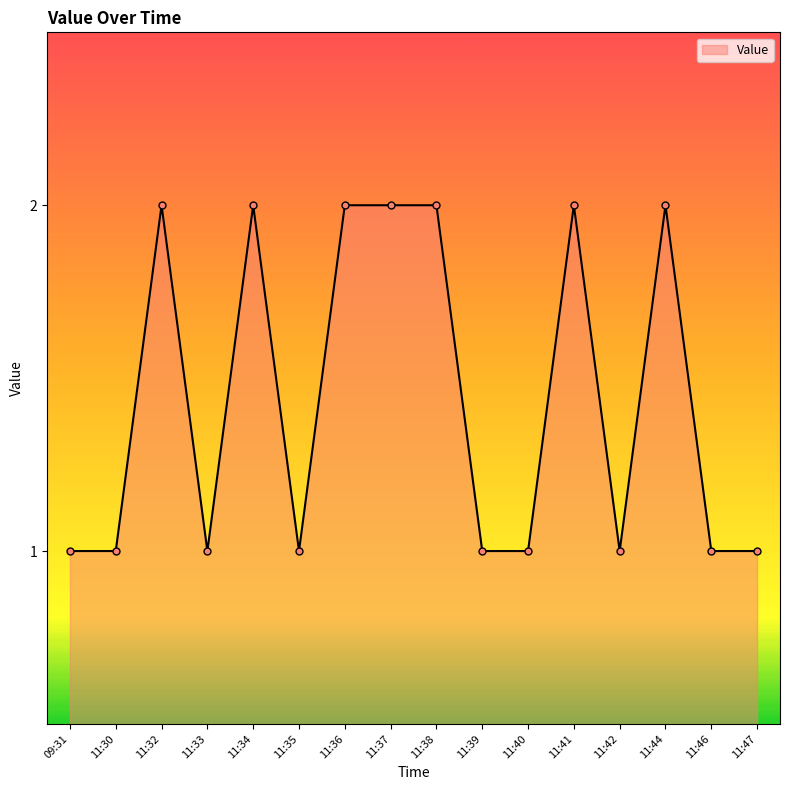

Does the chart display data point markers on the line(s)?

Yes